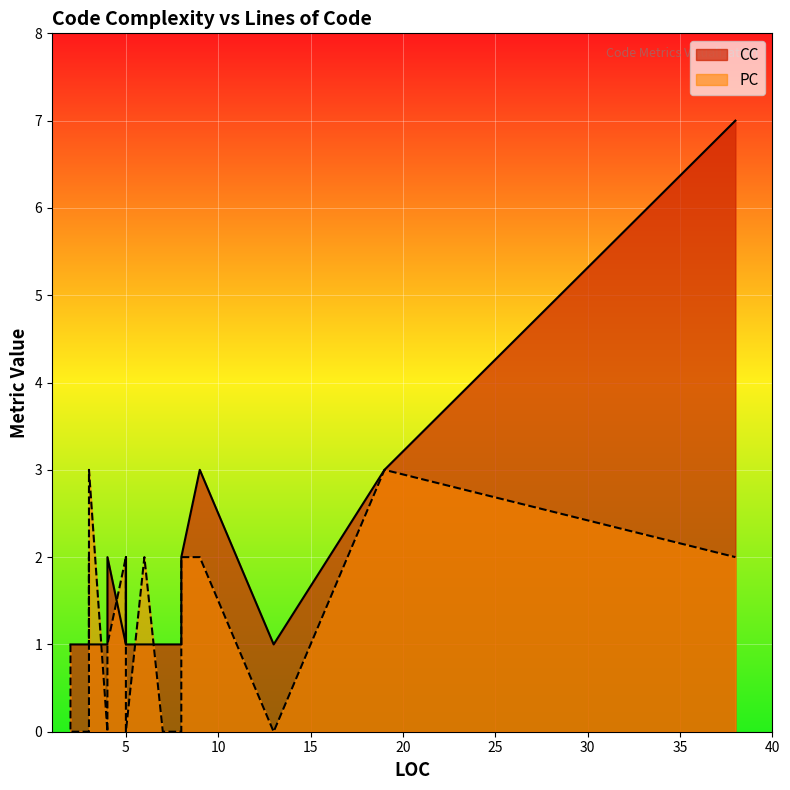

Which series changed the most between 7 and 3?

PC